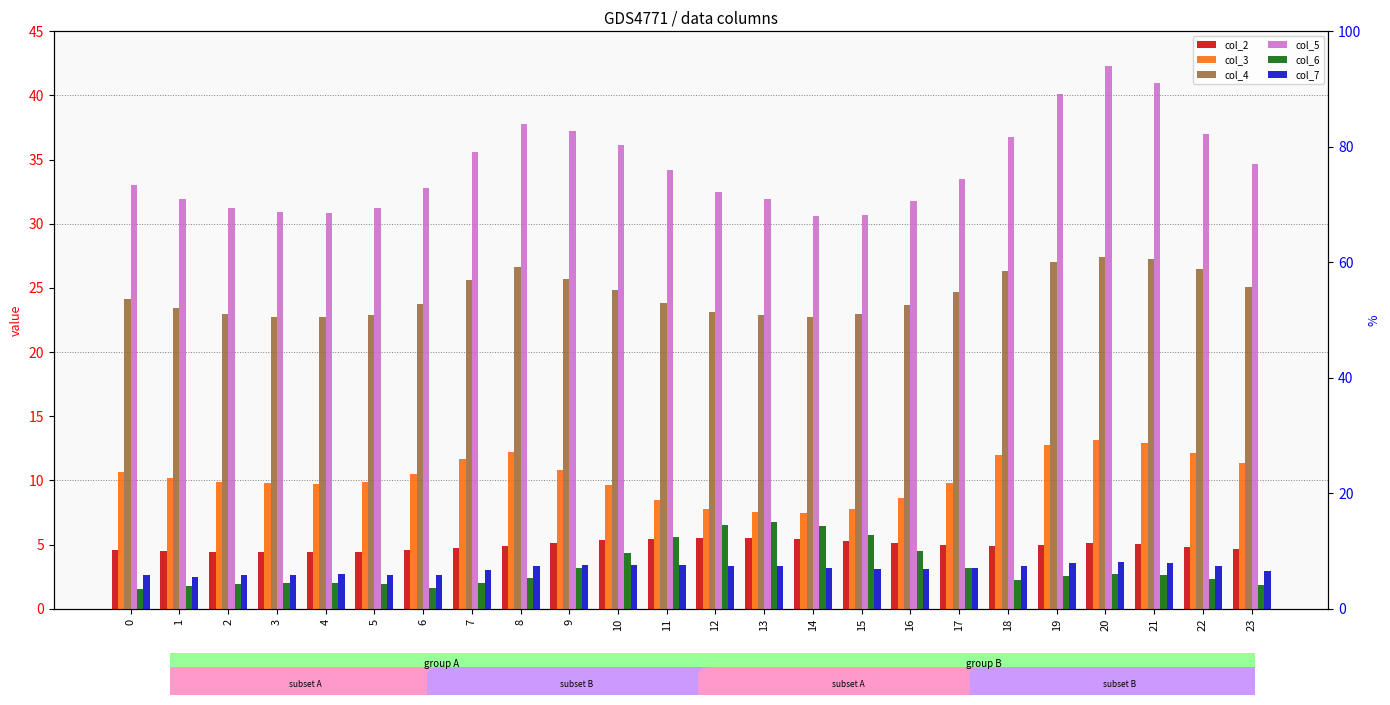

The col_5 series shows 21.4 at 18. True or false?

False